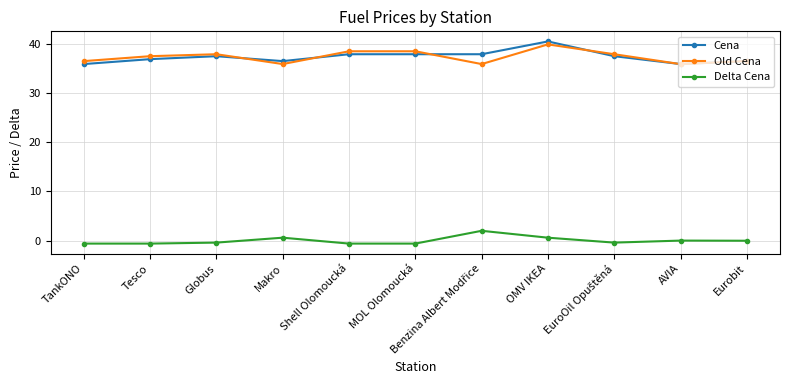

Is it true that Old Cena equals 38.5 at Shell Olomoucká?

True